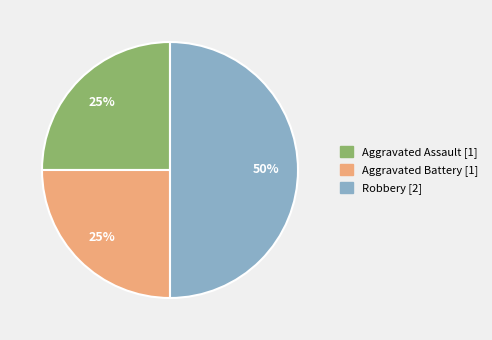

Which has a higher value, Robbery [2] or Aggravated Assault [1]?

Robbery [2]